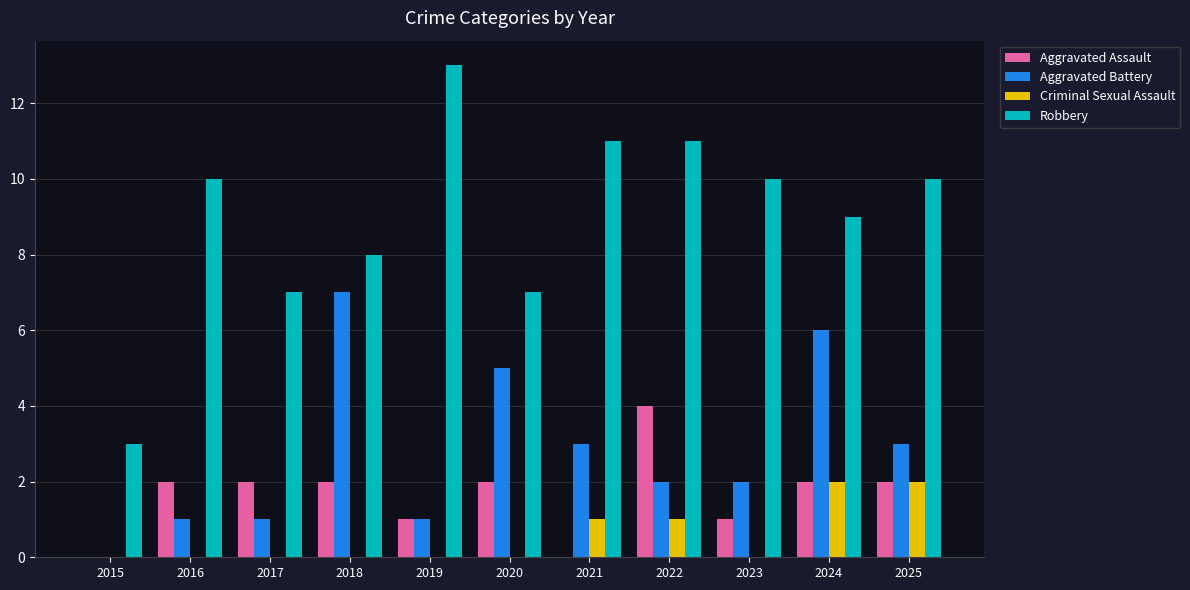

Which series has the largest total across all categories?

Robbery